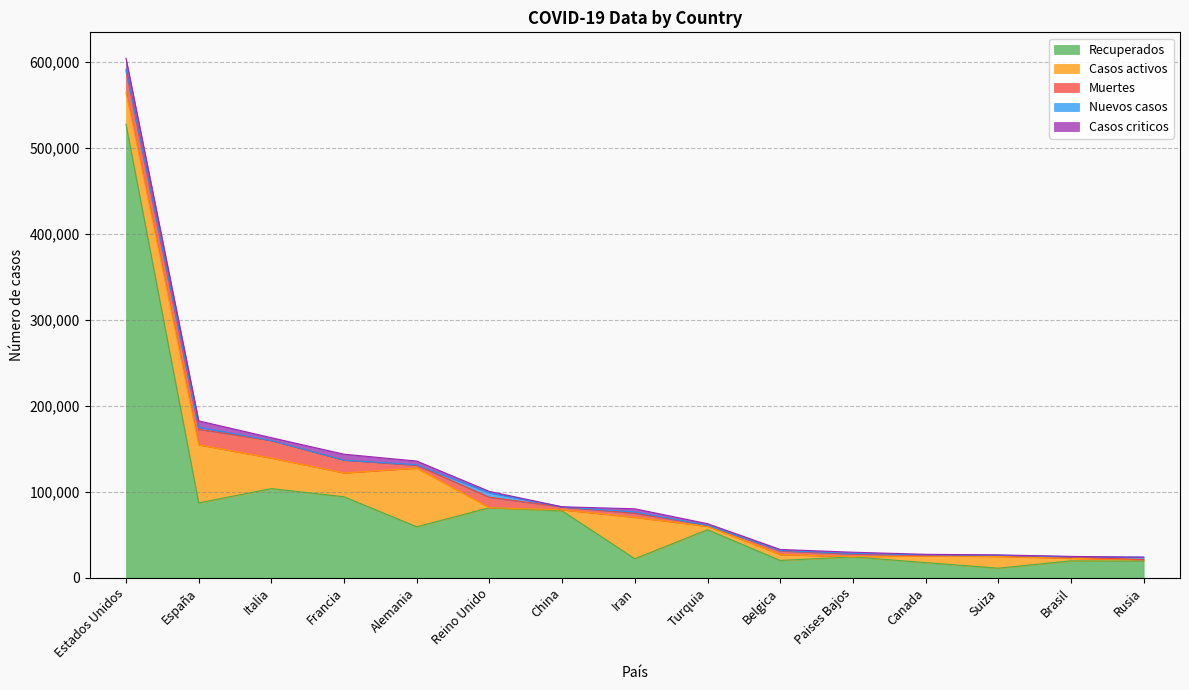

How many lines are shown in the chart?

5